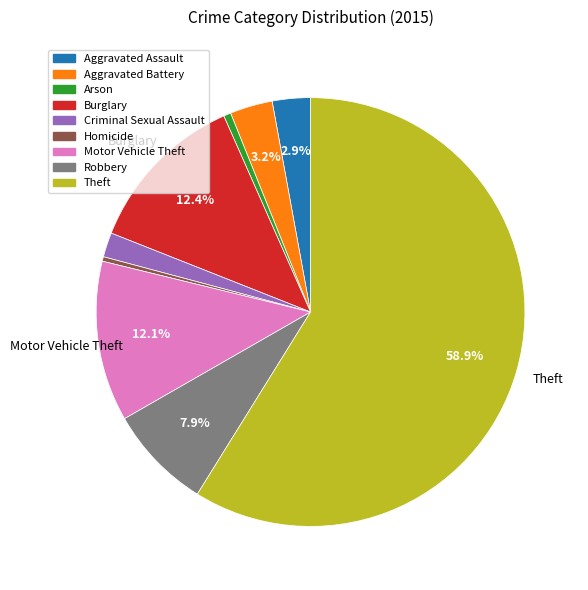

To the nearest percent, what is the difference between the Aggravated Assault and Theft slice percentages?

56%